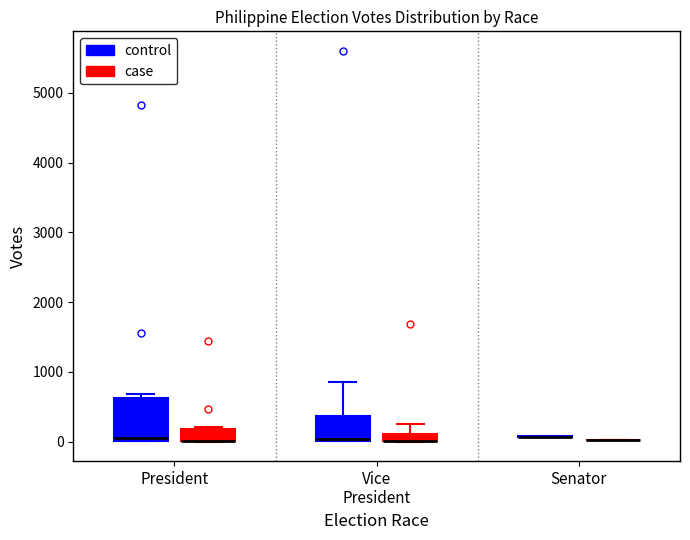

Where is the upper edge of the box for President (control) on the y-axis? The values are not printed on the chart, so give them approximately, as read against the axis.

600